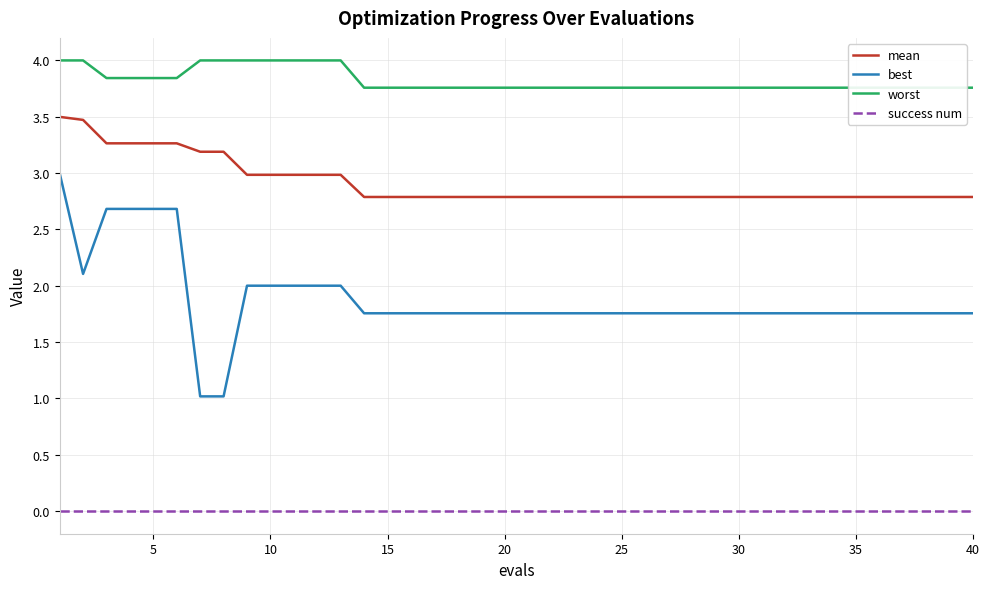

Reading left to right, extract all data points from this chart.

mean: 3.5	3.5	3.3	3.3	3.3	3.3	3.2	3.2	3.0	3.0	3.0	3.0	3.0	2.8	2.8	2.8	2.8	2.8	2.8	2.8	2.8	2.8	2.8	2.8	2.8	2.8	2.8	2.8	2.8	2.8	2.8	2.8	2.8	2.8	2.8	2.8	2.8	2.8	2.8	2.8
best: 3.0	2.1	2.7	2.7	2.7	2.7	1.0	1.0	2.0	2.0	2.0	2.0	2.0	1.8	1.8	1.8	1.8	1.8	1.8	1.8	1.8	1.8	1.8	1.8	1.8	1.8	1.8	1.8	1.8	1.8	1.8	1.8	1.8	1.8	1.8	1.8	1.8	1.8	1.8	1.8
worst: 4.0	4.0	3.8	3.8	3.8	3.8	4.0	4.0	4.0	4.0	4.0	4.0	4.0	3.8	3.8	3.8	3.8	3.8	3.8	3.8	3.8	3.8	3.8	3.8	3.8	3.8	3.8	3.8	3.8	3.8	3.8	3.8	3.8	3.8	3.8	3.8	3.8	3.8	3.8	3.8
success num: 0.0	0.0	0.0	0.0	0.0	0.0	0.0	0.0	0.0	0.0	0.0	0.0	0.0	0.0	0.0	0.0	0.0	0.0	0.0	0.0	0.0	0.0	0.0	0.0	0.0	0.0	0.0	0.0	0.0	0.0	0.0	0.0	0.0	0.0	0.0	0.0	0.0	0.0	0.0	0.0